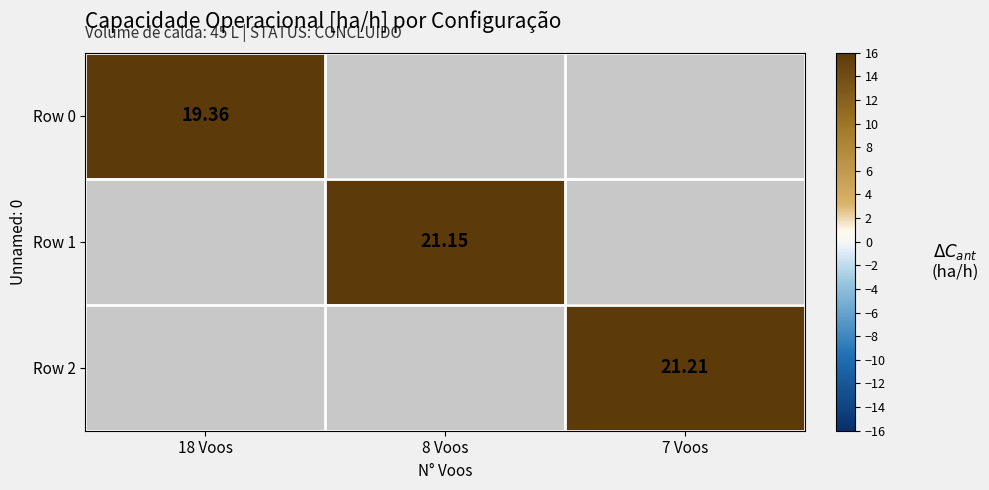

Is the value of Row 0 at 18 Voos greater than the value of Row 1 at 8 Voos?

No